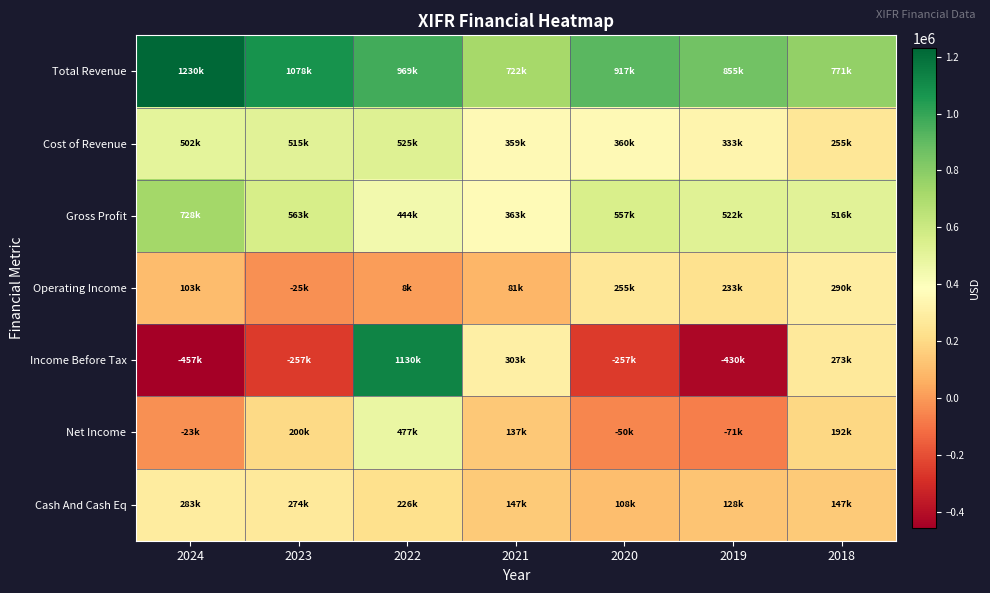

Reading right to left, list all the values displayed in this chart.

Total Revenue: 2018=771000	2019=855000	2020=917000	2021=722000	2022=969000	2023=1078000	2024=1230000
Cost of Revenue: 2018=255000	2019=333000	2020=360000	2021=359000	2022=525000	2023=515000	2024=502000
Gross Profit: 2018=516000	2019=522000	2020=557000	2021=363000	2022=444000	2023=563000	2024=728000
Operating Income: 2018=290000	2019=233000	2020=255000	2021=81000	2022=8000	2023=-25000	2024=103000
Income Before Tax: 2018=273000	2019=-430000	2020=-257000	2021=303000	2022=1130000	2023=-257000	2024=-457000
Net Income: 2018=192000	2019=-71000	2020=-50000	2021=137000	2022=477000	2023=200000	2024=-23000
Cash And Cash Eq: 2018=147000	2019=128000	2020=108000	2021=147000	2022=226000	2023=274000	2024=283000